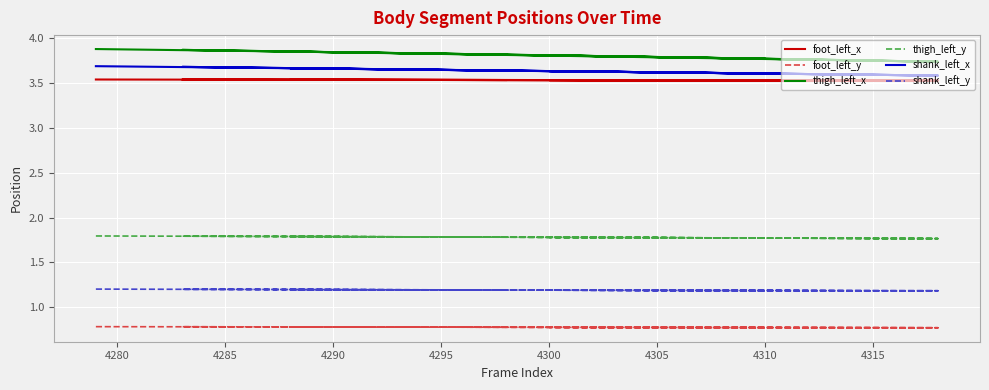

Count the number of categories in the chart.

20